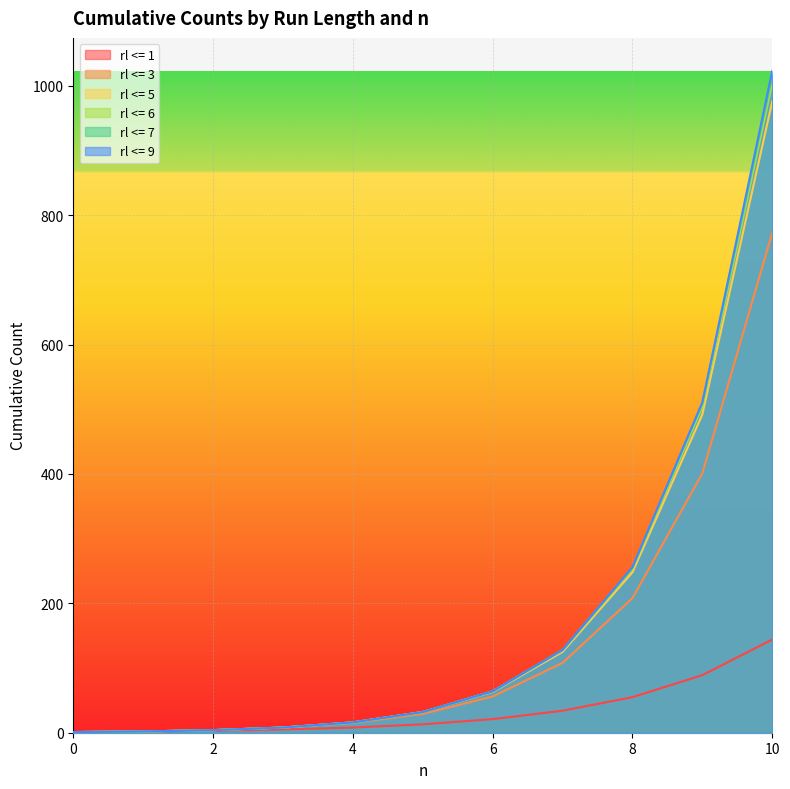

What is the lowest value of the rl <= 9 series?

1